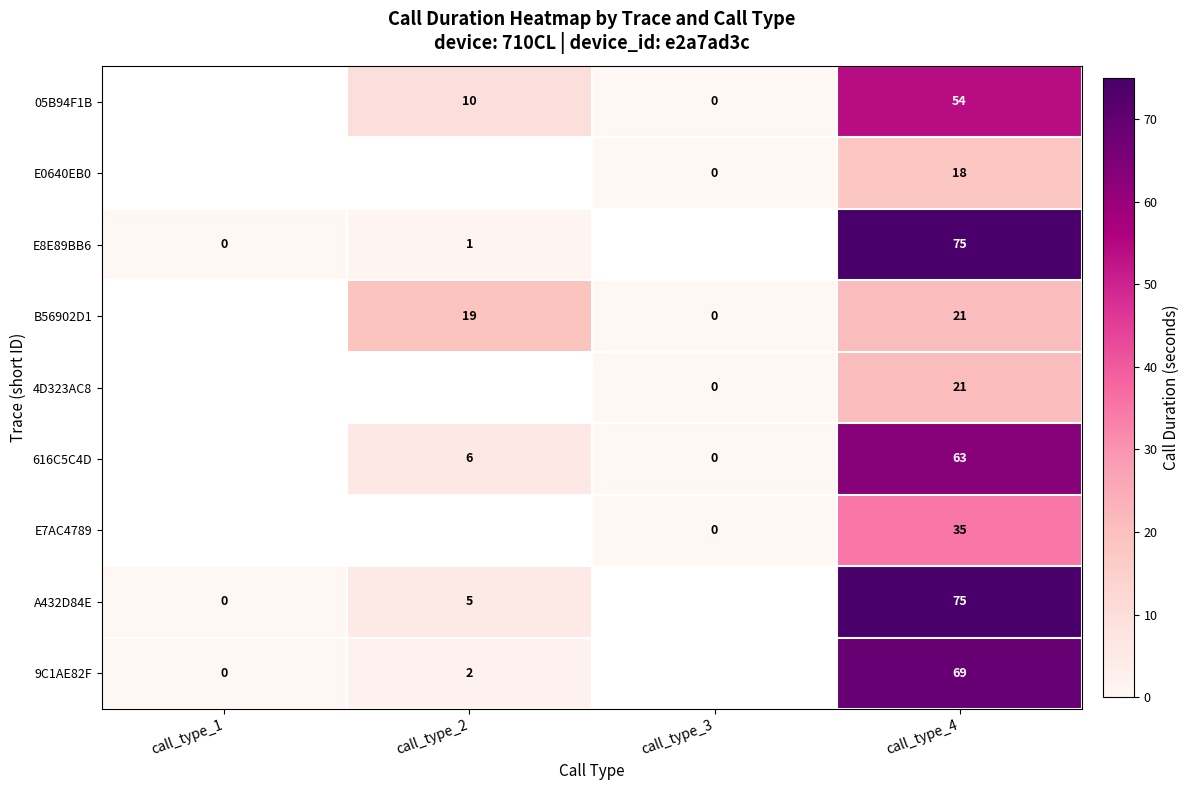

What is the sum of the 05B94F1B values at call_type_3 and call_type_4?

54